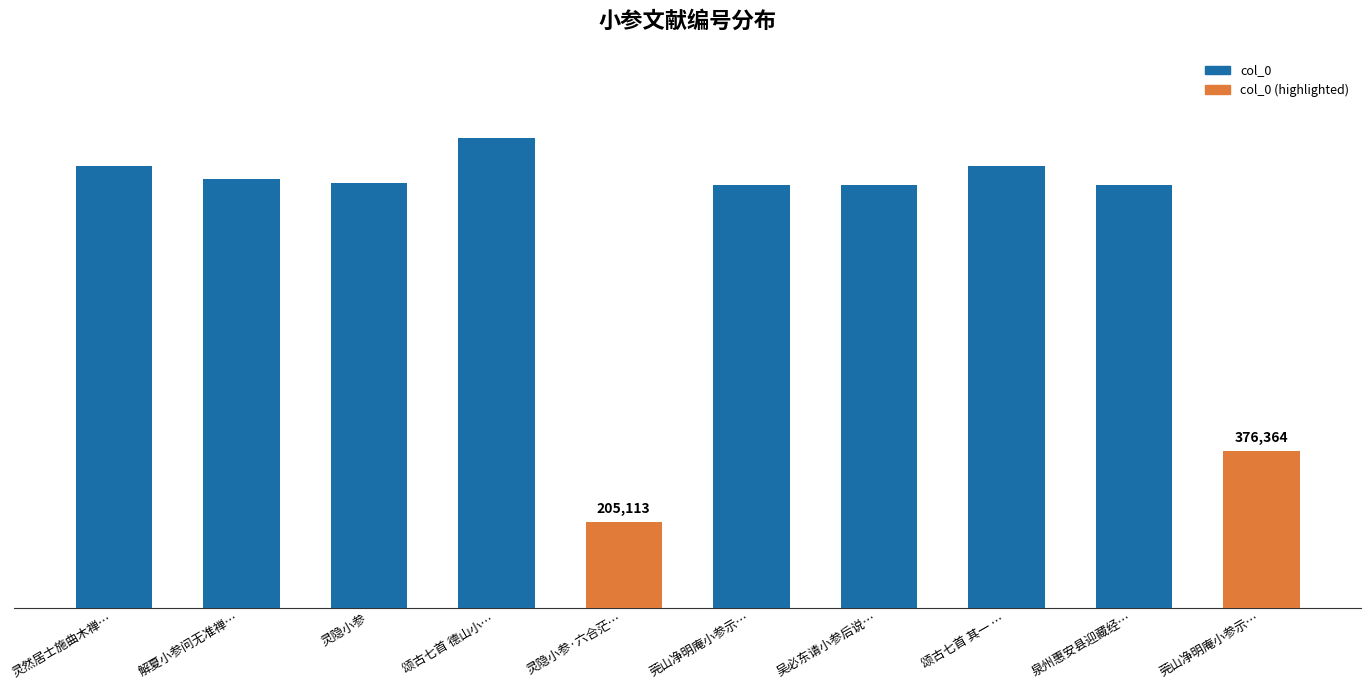

True or false: the data shows 186510 at 莞山净明庵小参示….

False